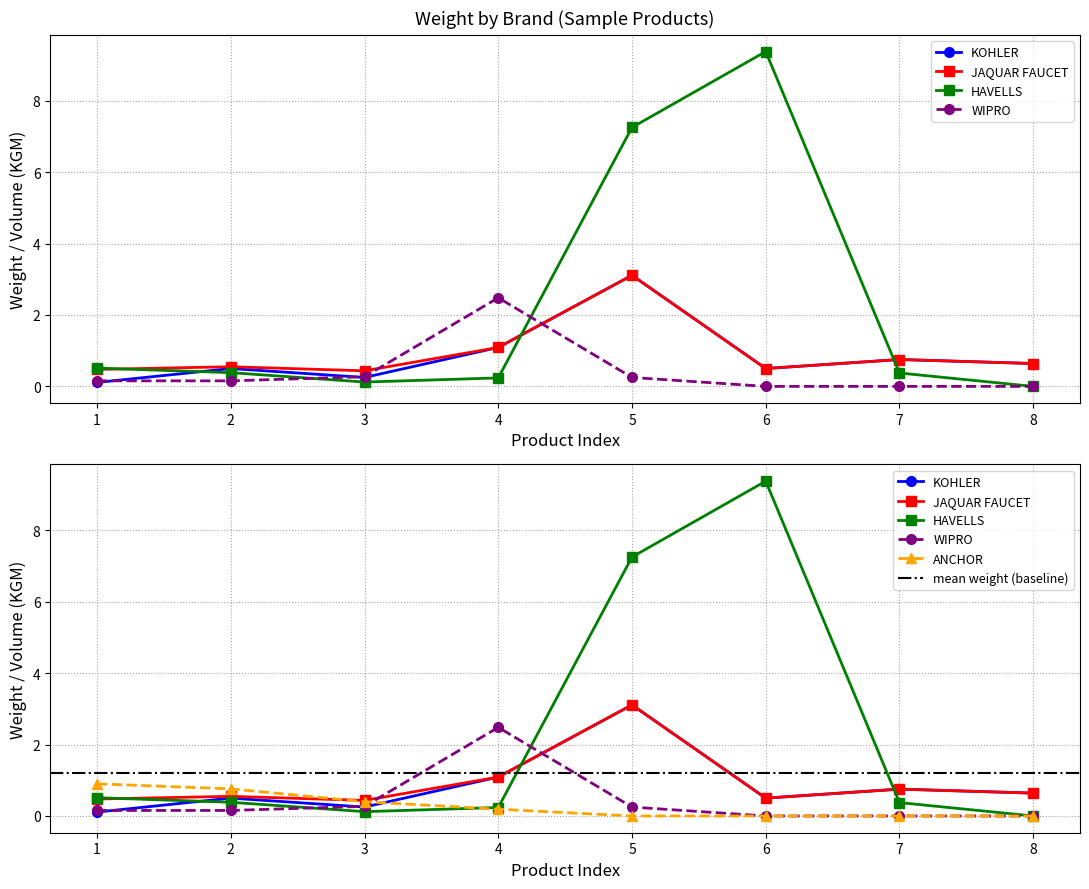

How many categories are shown in the chart?

8